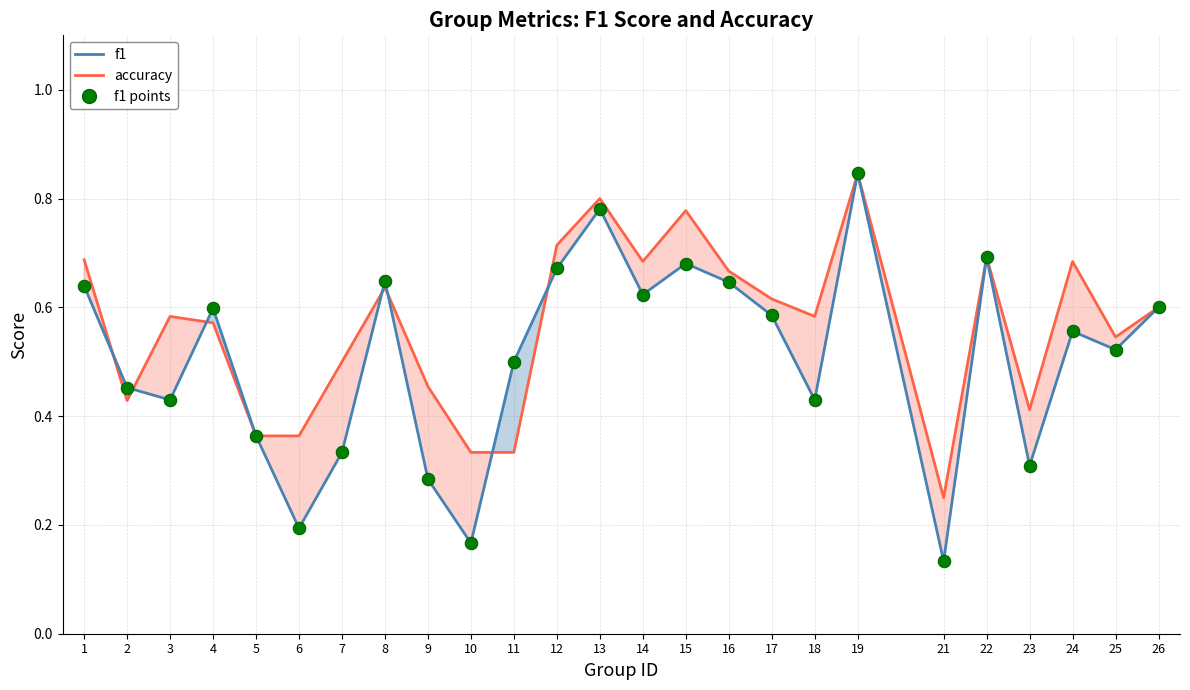

Which series reaches the maximum Y coordinate?

accuracy